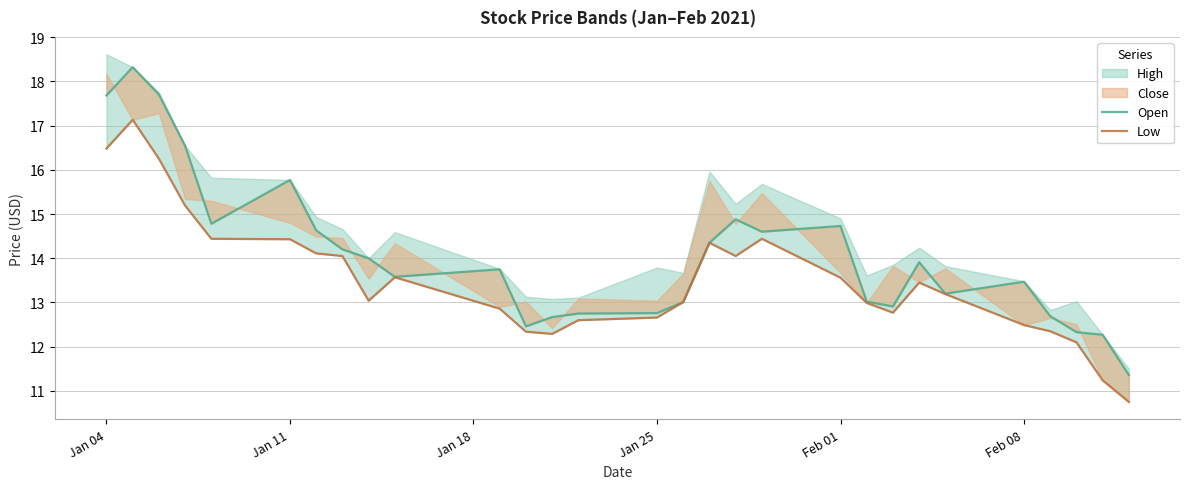

What is the sum of all Open values?

408.3